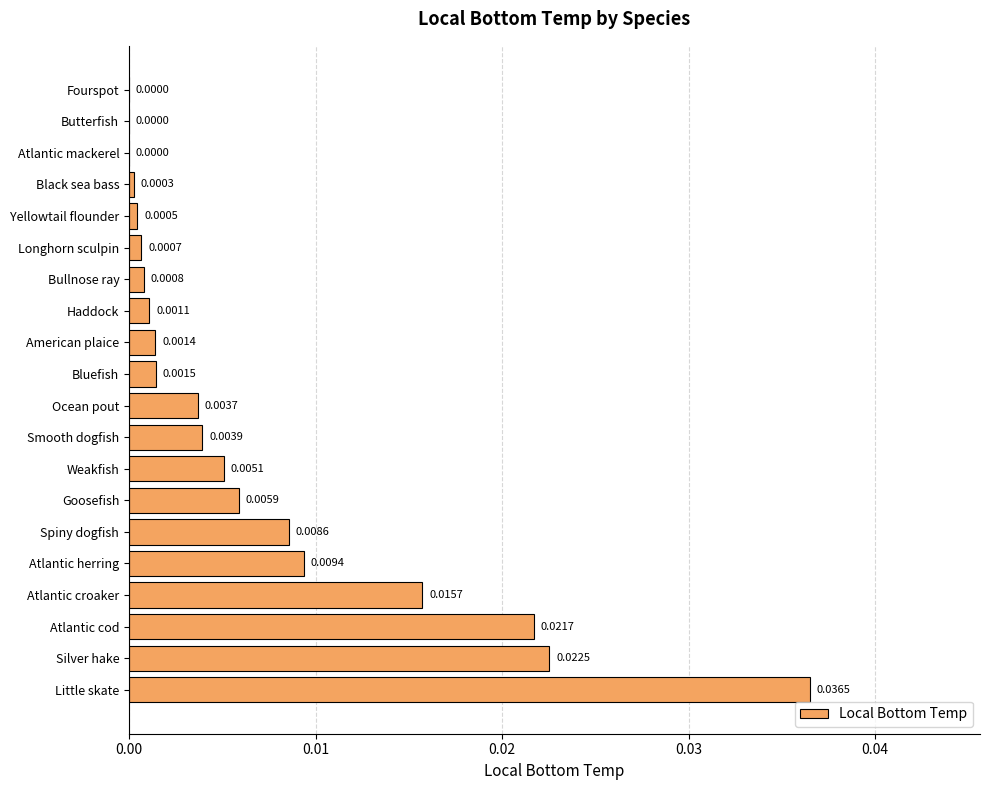

Which has a higher value, Little skate or Haddock?

Little skate